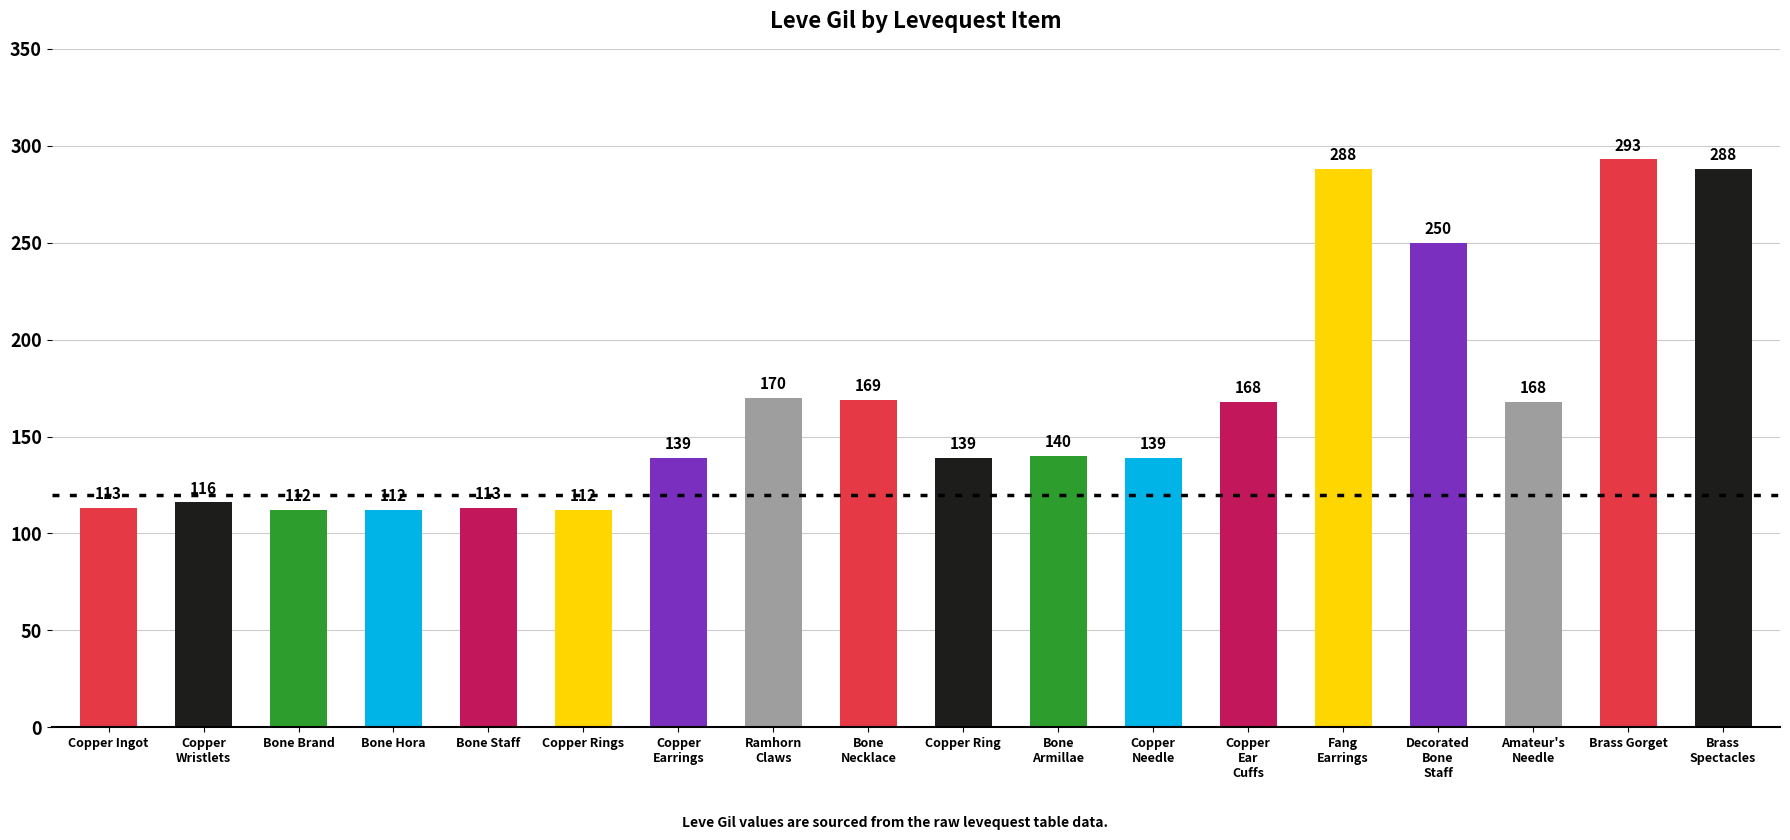

Is it true that the value at Ramhorn
Claws is 97?

False